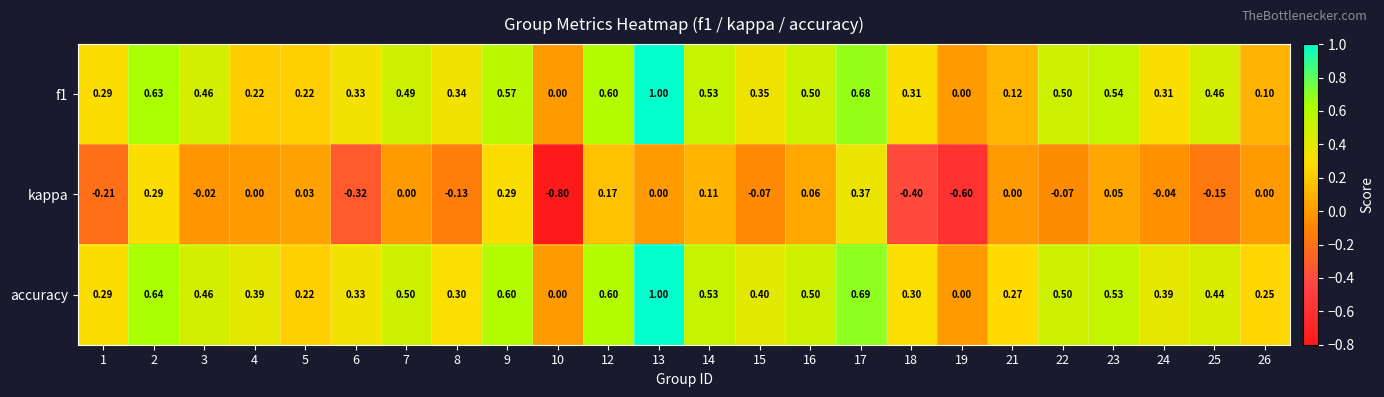

What is the total value across all series at 7?

1.0